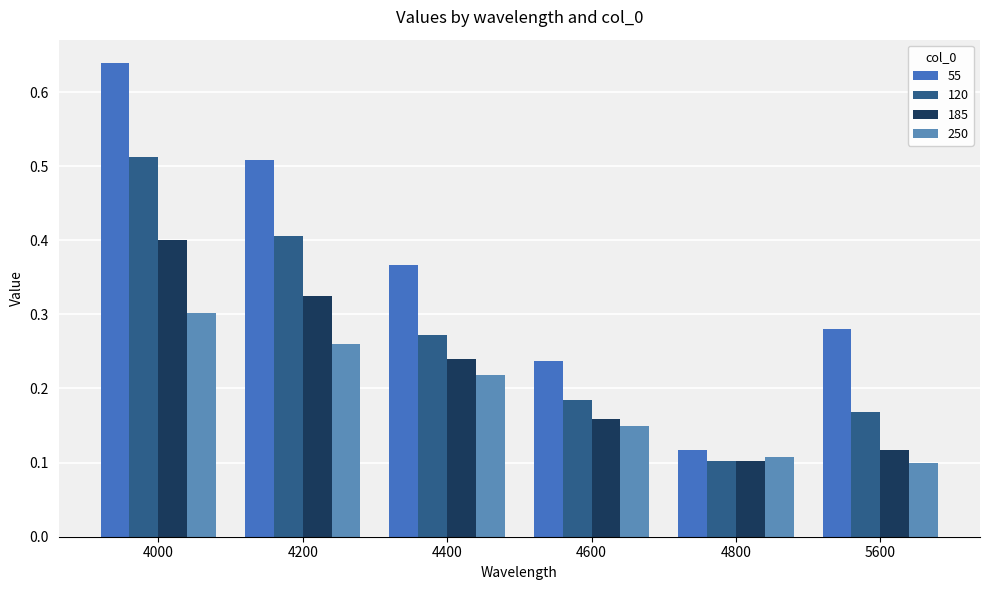

What is the value of the 55 bar at the 6th from the left?

0.3